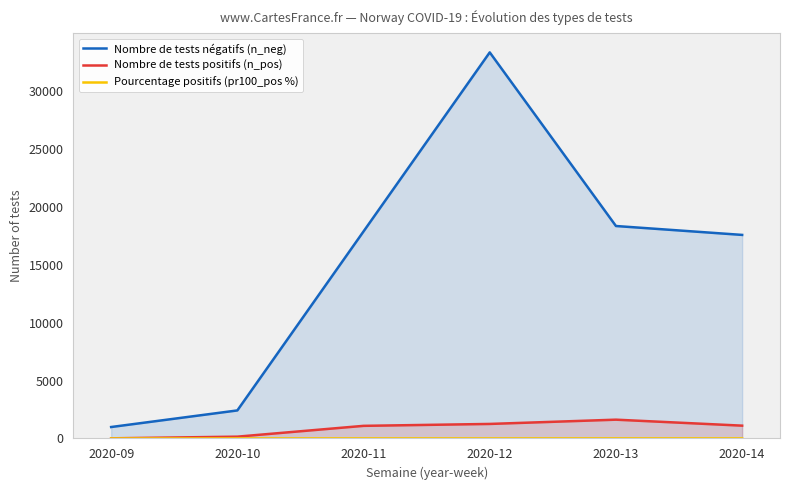

The value of Nombre de tests négatifs (n_neg) at 2020-12 is 52399.7. True or false?

False